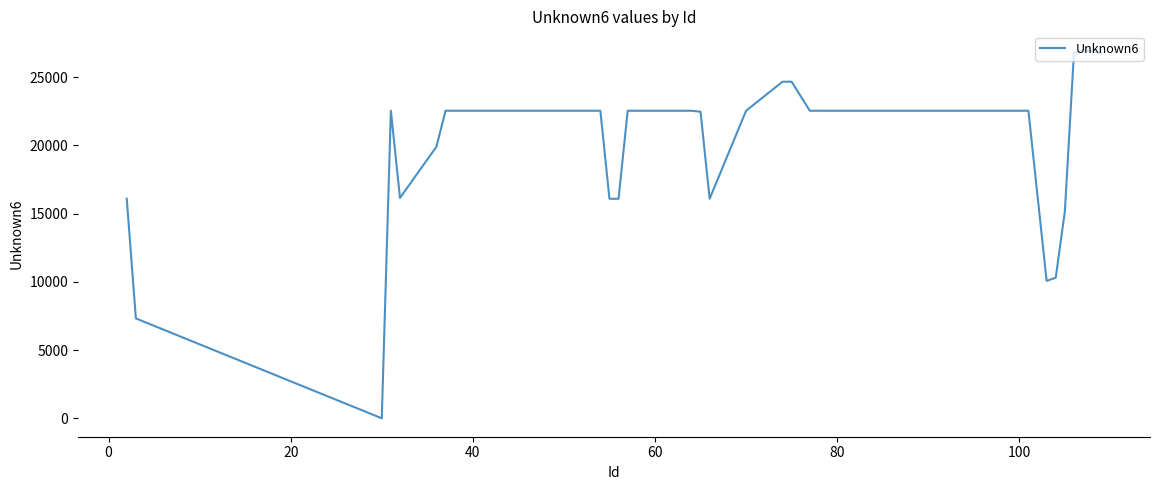

Count the number of data series in this chart.

1